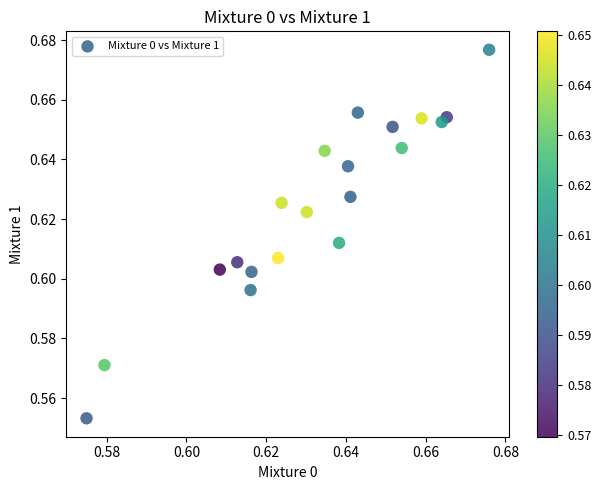

How many points are shown in the scatter plot?

20